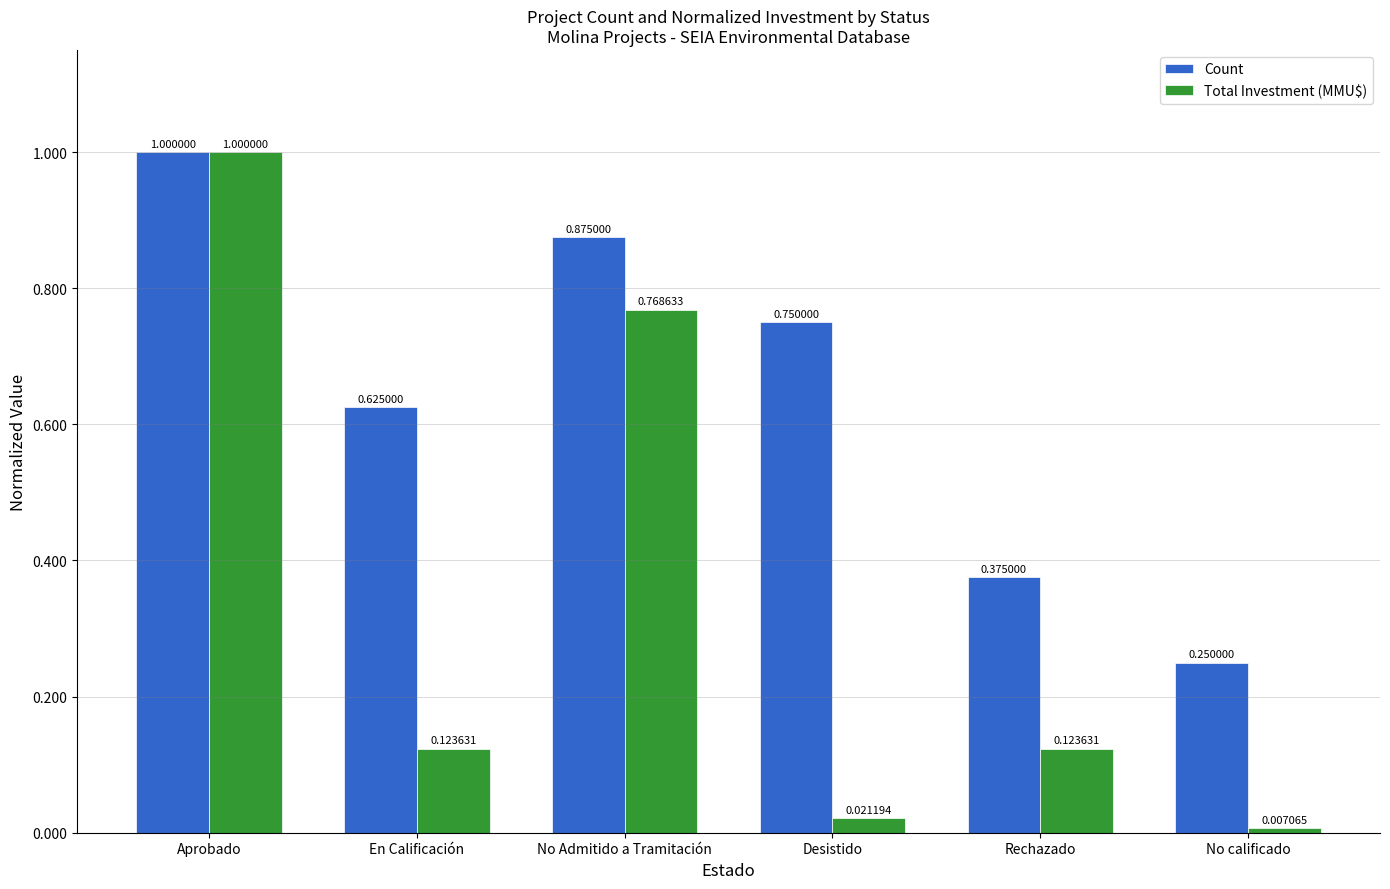

What is the sum of the Count values at No calificado and No Admitido a Tramitación?

1.1